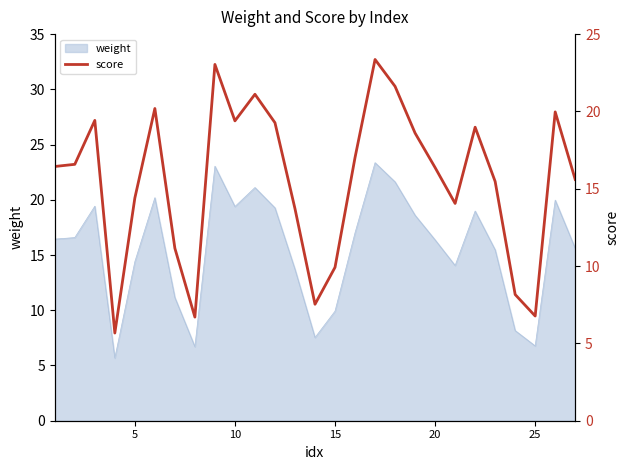

What is the minimum value for weight?

5.7